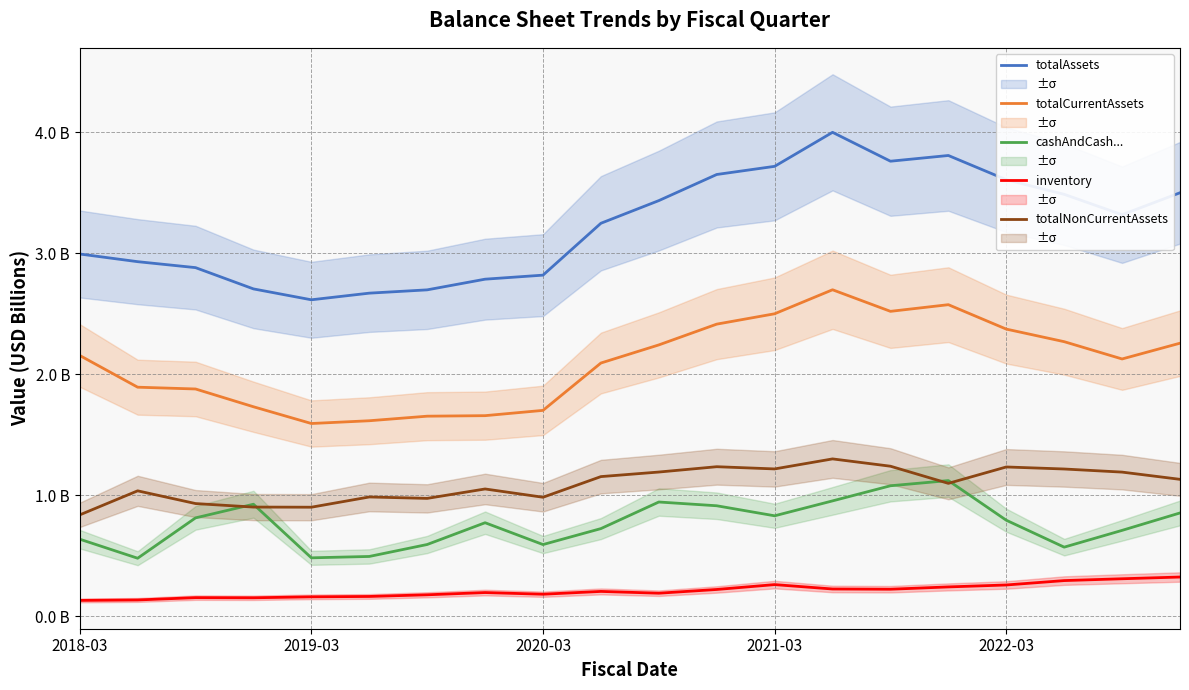

How many lines are shown in the chart?

5